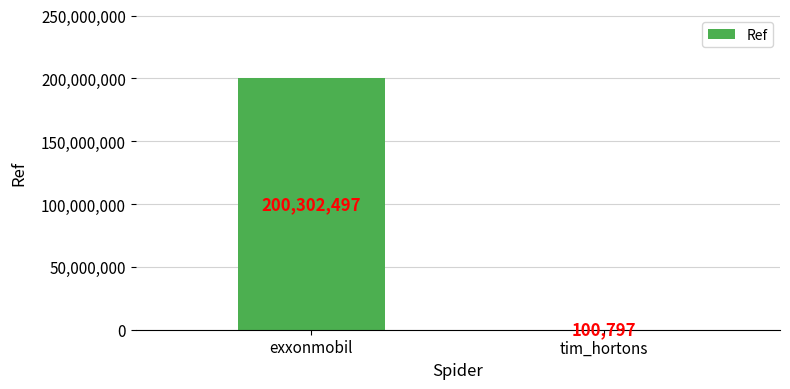

What is the greatest value displayed?

200302497